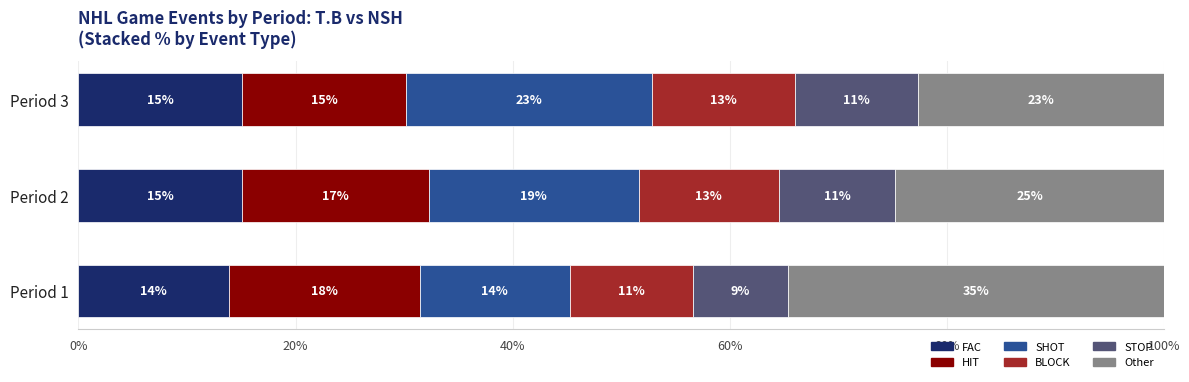

What are all the series names shown in the legend?

FAC, HIT, SHOT, BLOCK, STOP, Other